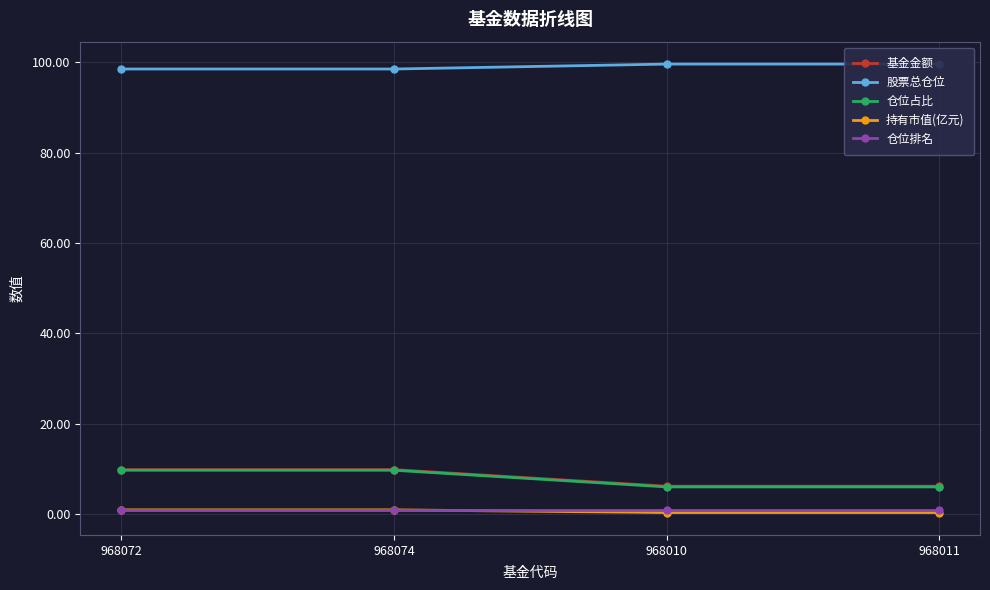

Rank the categories by 仓位占比 value from highest to lowest.

968072, 968074, 968010, 968011